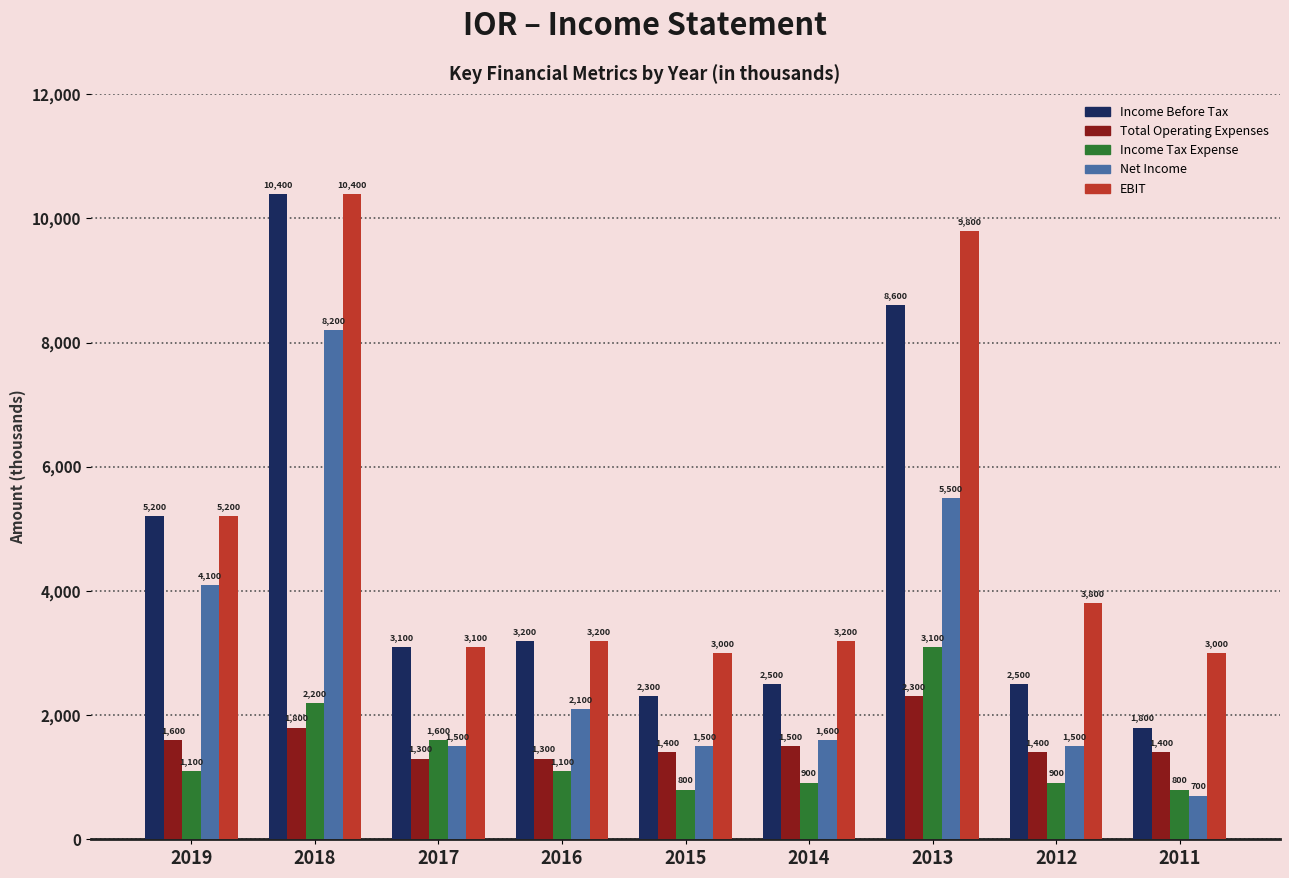

Which category has the highest value across all series?

2018